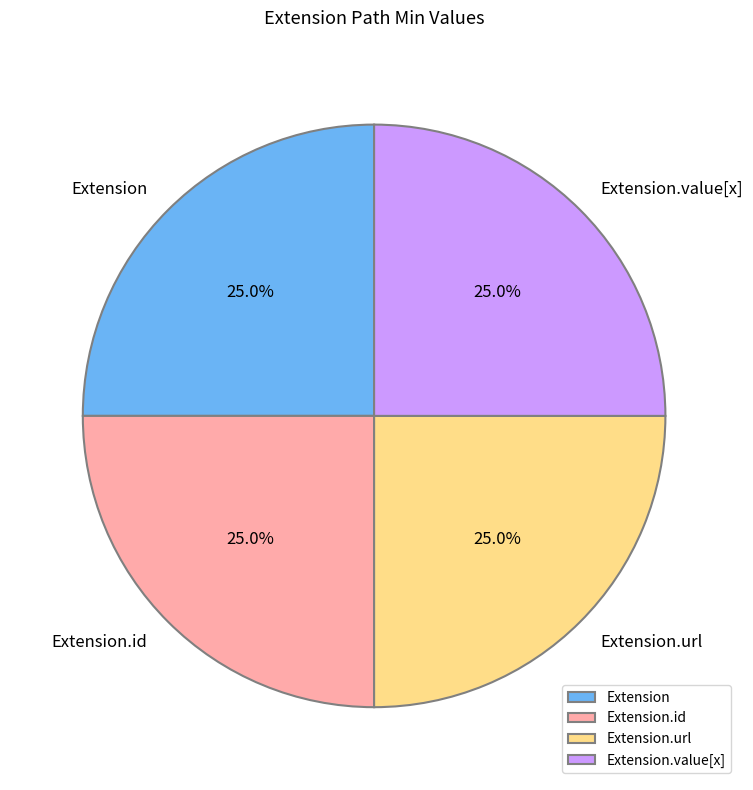

What is the total percentage of Extension.value[x] and Extension.url?

50.0%